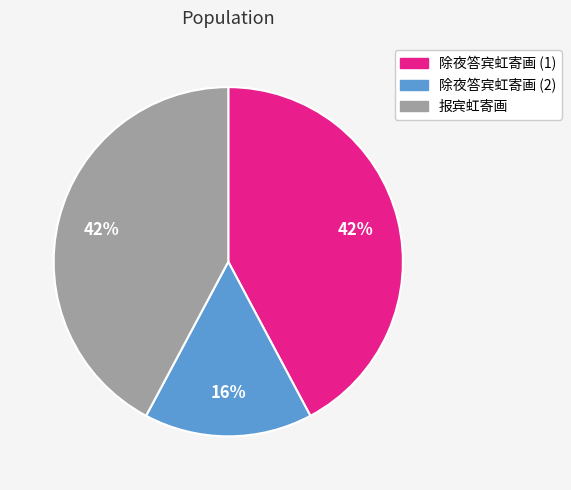

To the nearest percent, what portion does 报宾虹寄画 represent?

42%